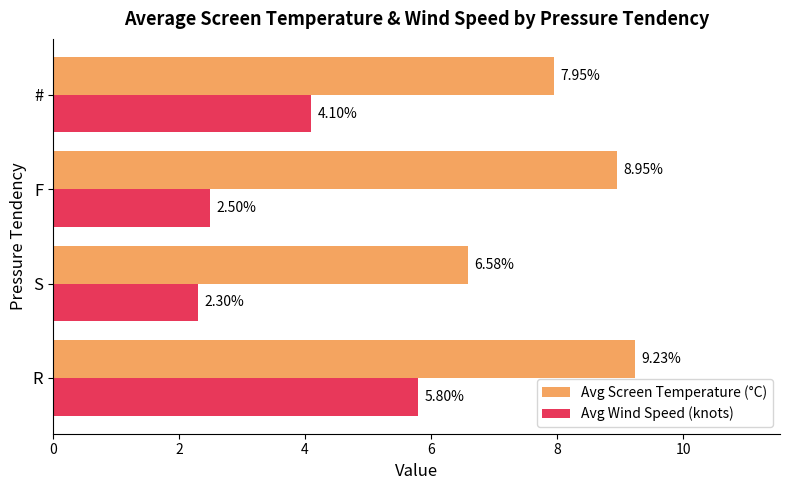

How many data points in Avg Wind Speed (knots) are above 4?

2